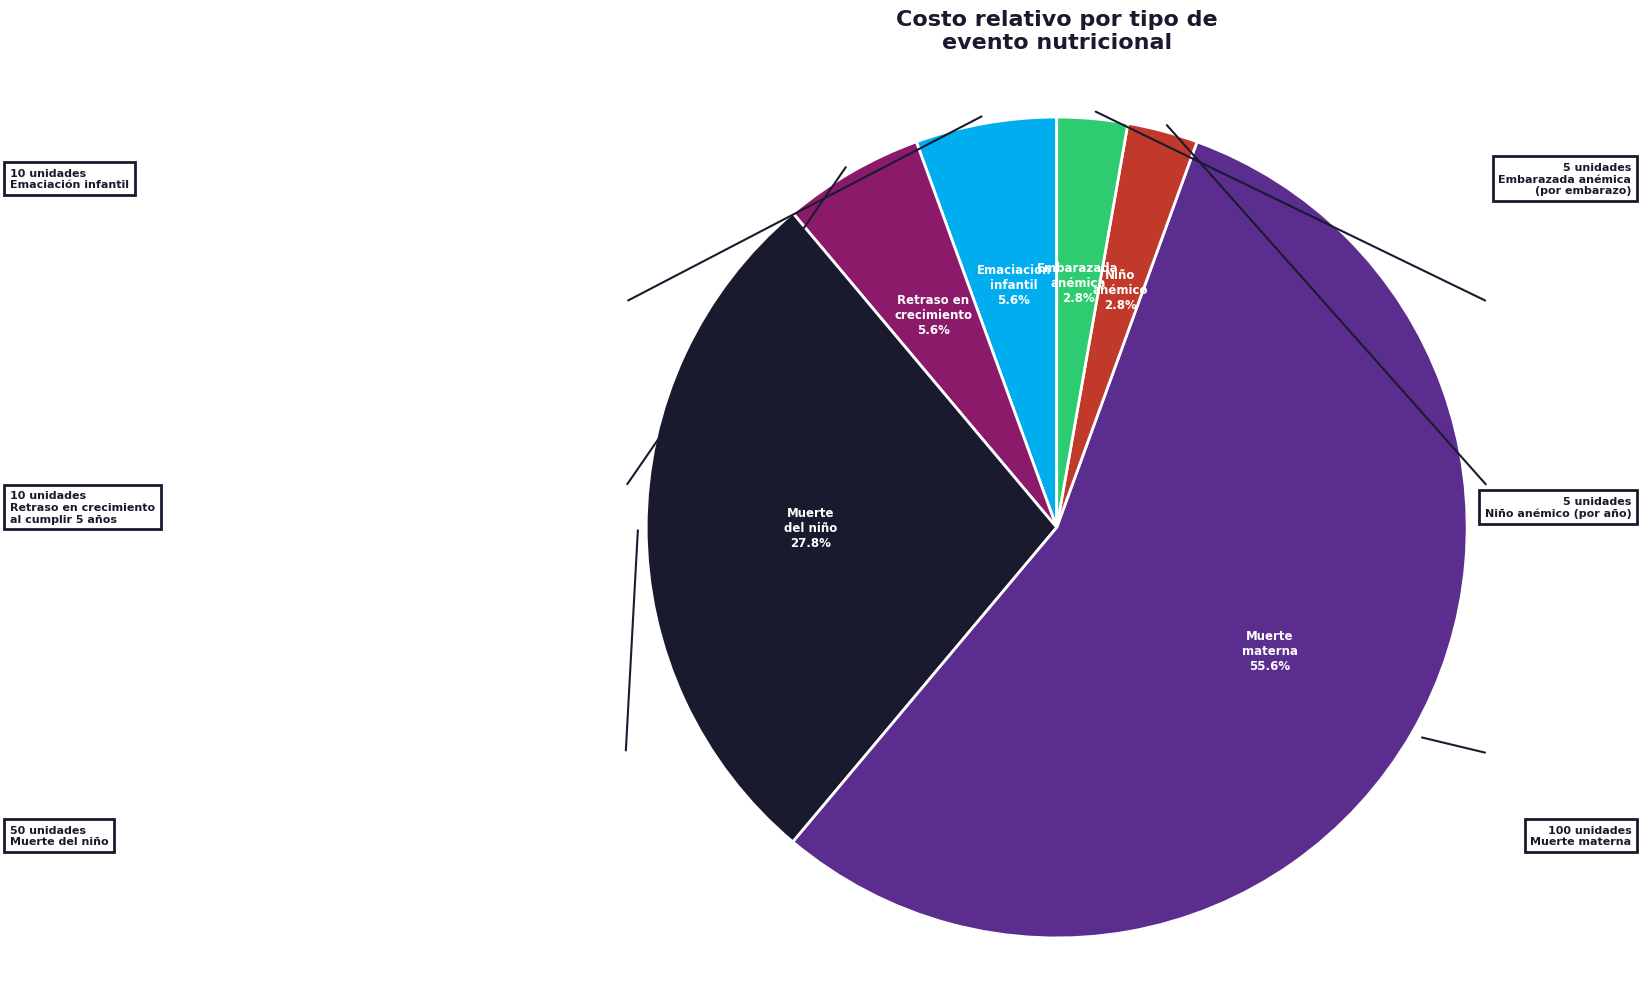

Is there a majority slice in this chart?

Yes